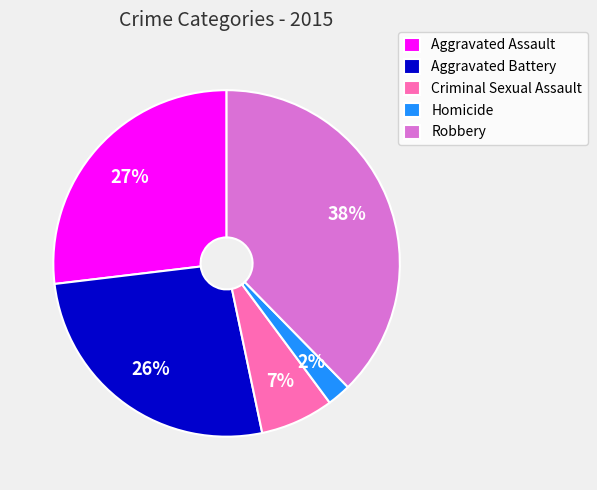

Is the sum of Robbery and Aggravated Battery greater than half?

Yes